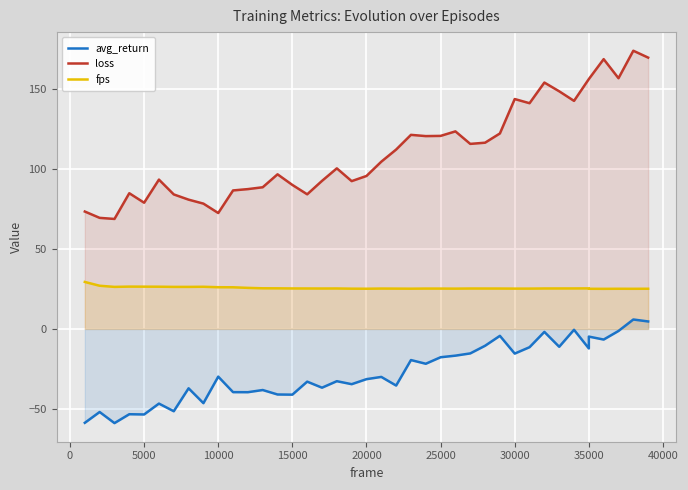

What is the maximum value for loss?

174.2